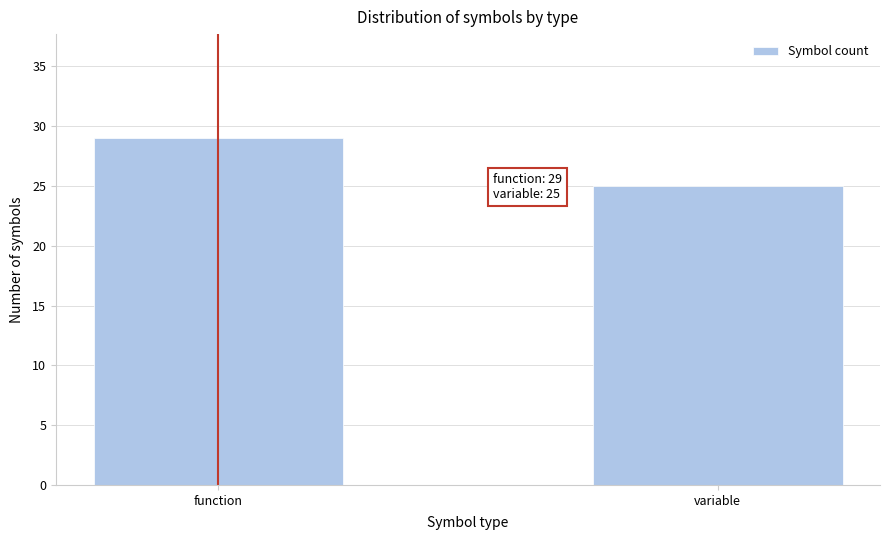

Reading left to right, extract all data points from this chart.

29	25